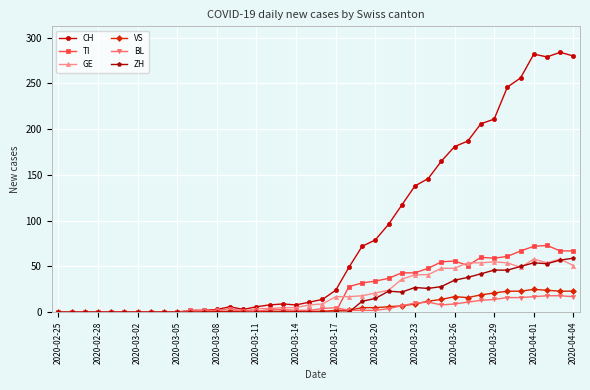

Which series has the largest total across all categories?

CH